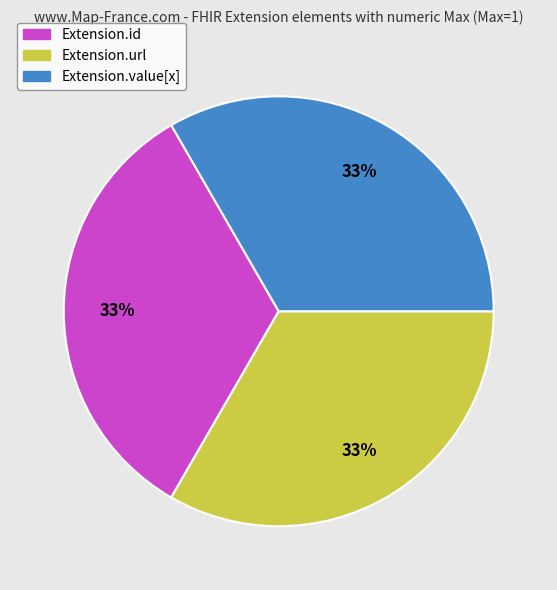

Count the number of slices in the pie.

3